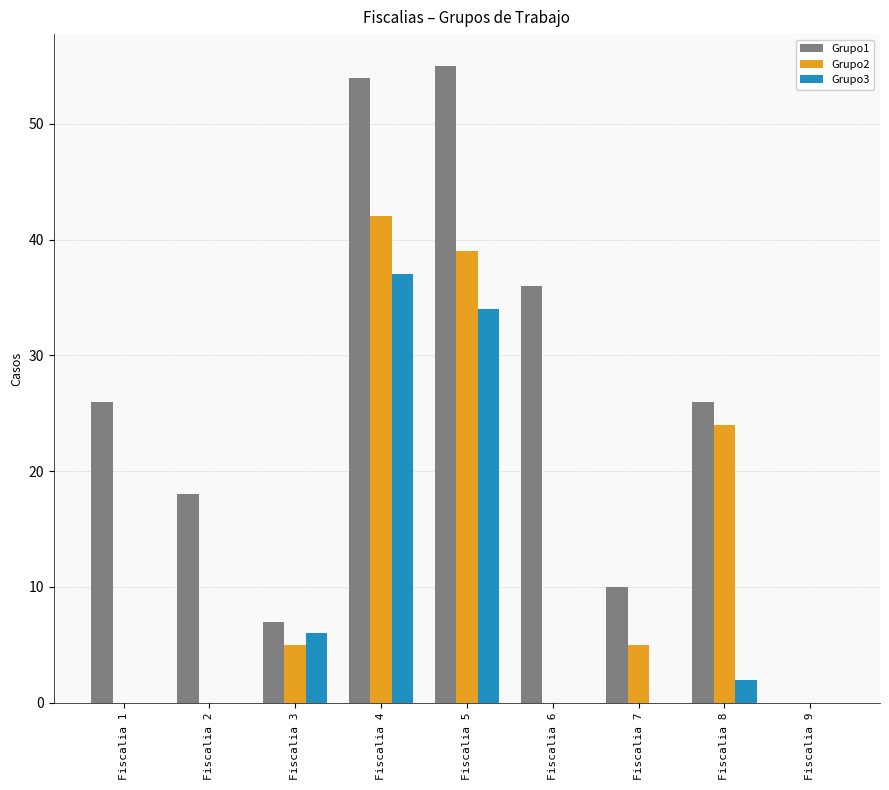

Which series changed the most between Fiscalia 1 and Fiscalia 6?

Grupo1